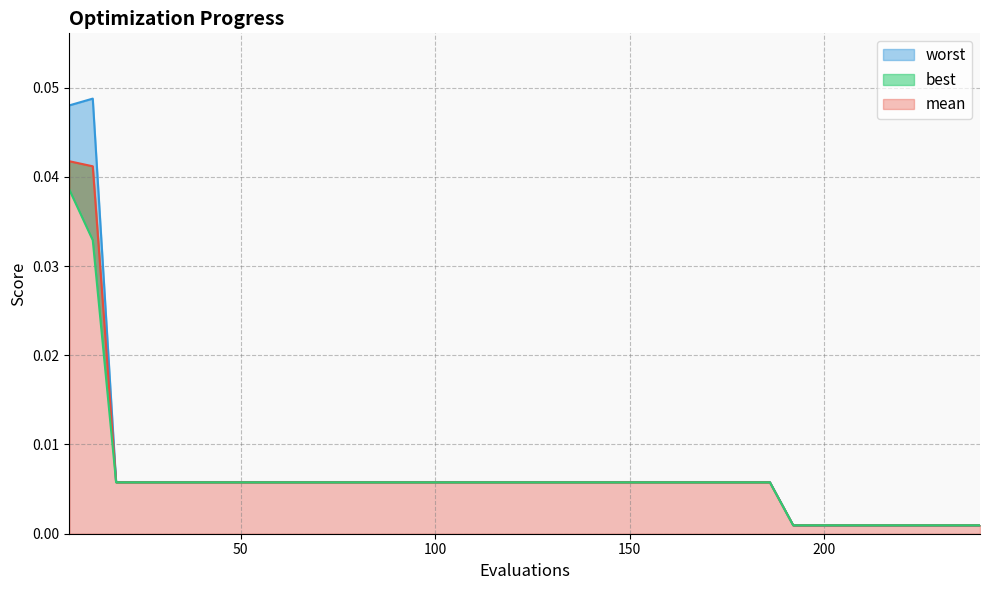

At how many categories does at least one series exceed 0?

40